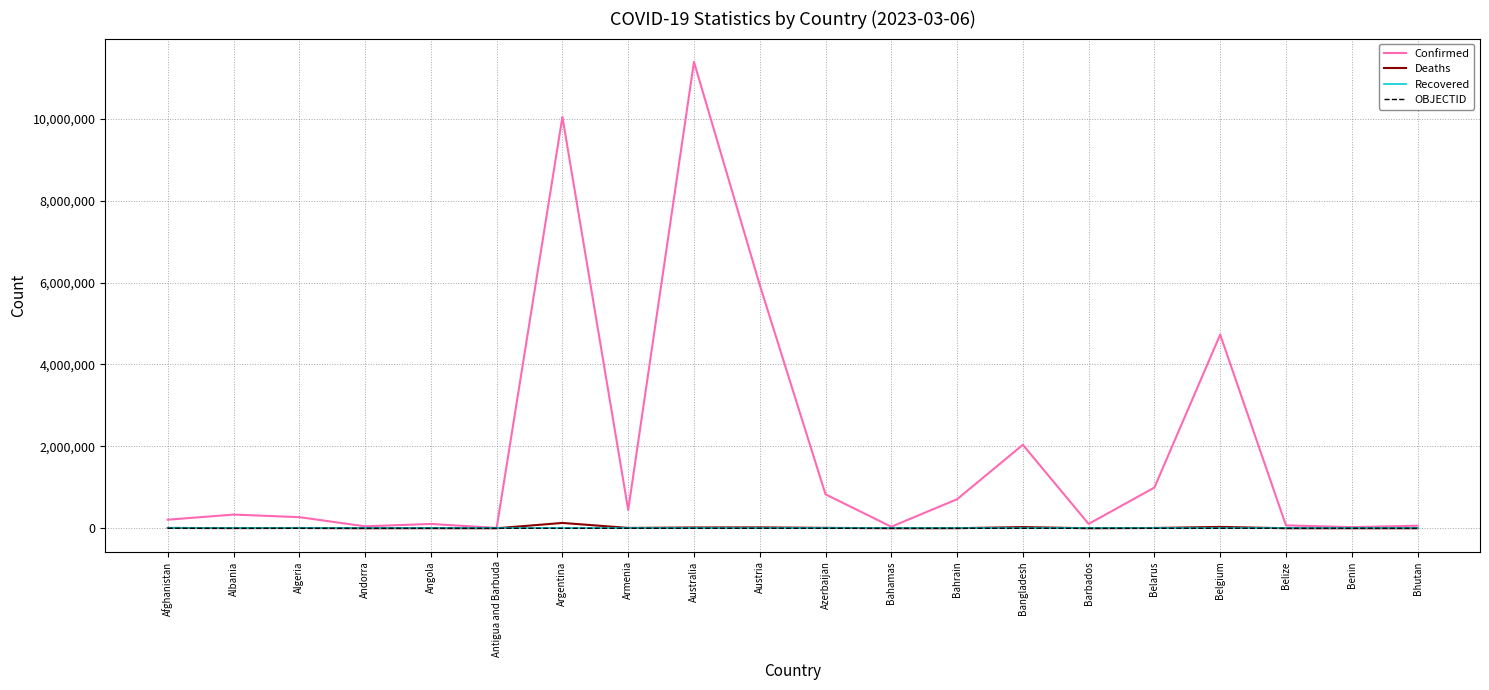

Which category has the highest value across all series?

Australia